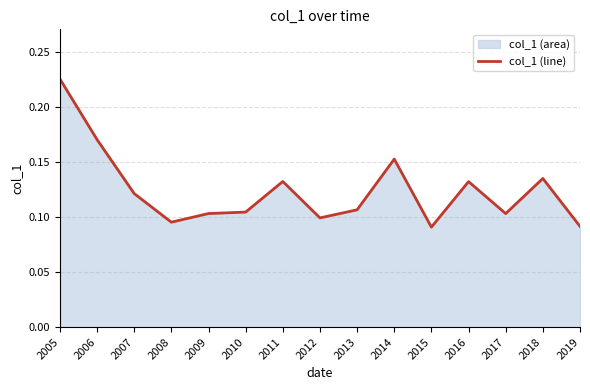

What is the greatest value displayed?

0.2